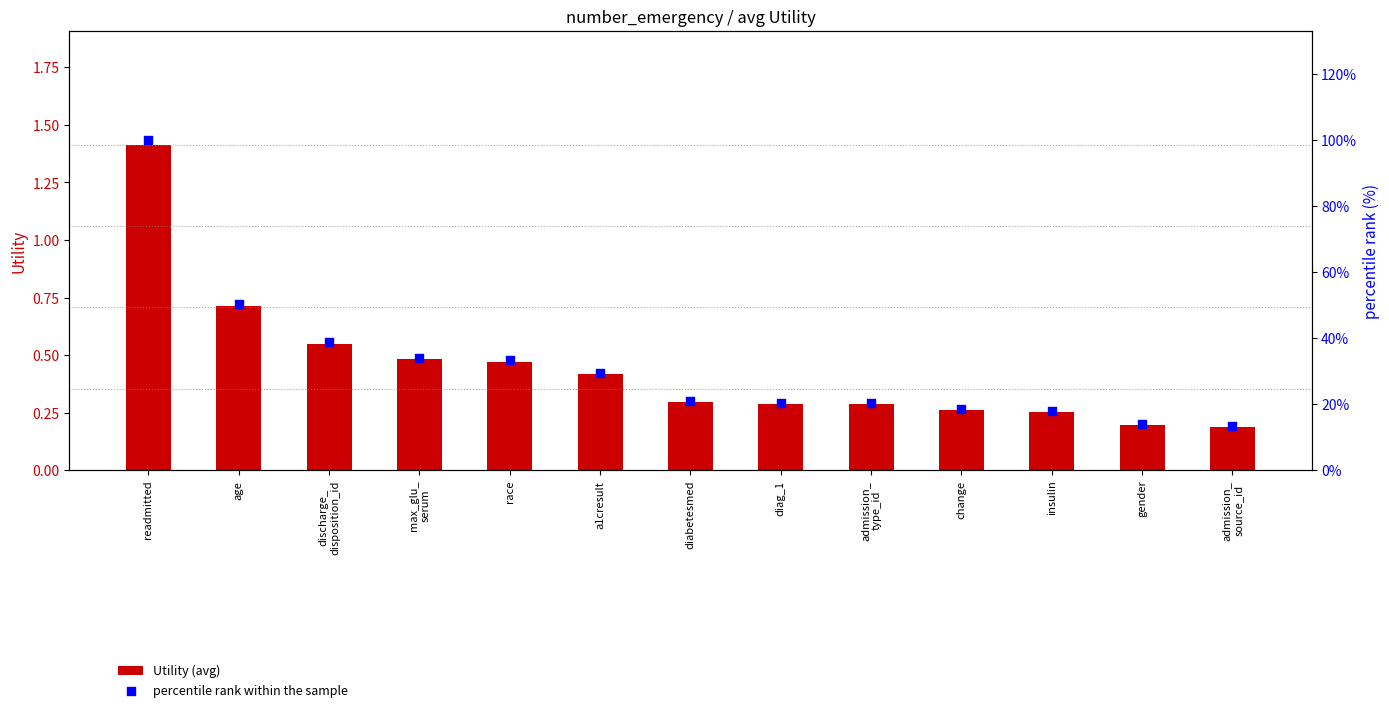

Is the value of percentile rank within the sample at a1cresult greater than the value of Utility (avg) at admission_
source_id?

Yes